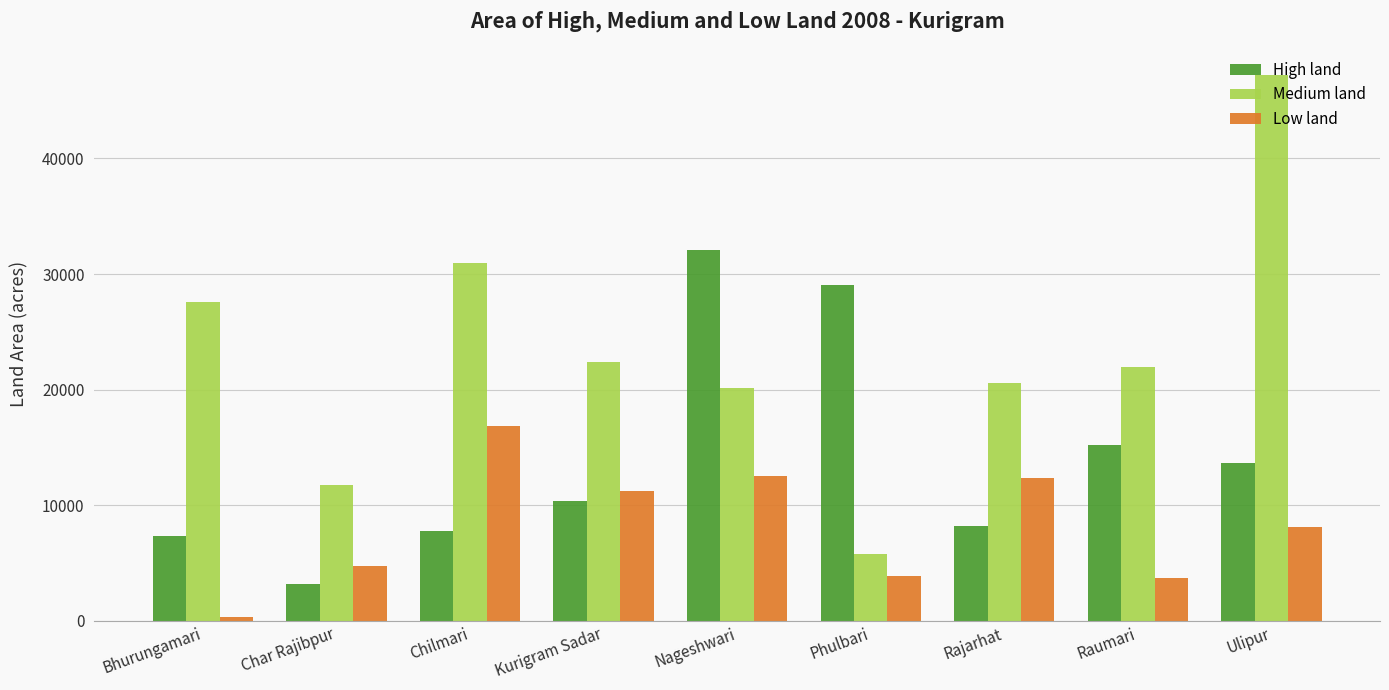

What value does the Low land series have at Rajarhat, to the nearest 100?

12300